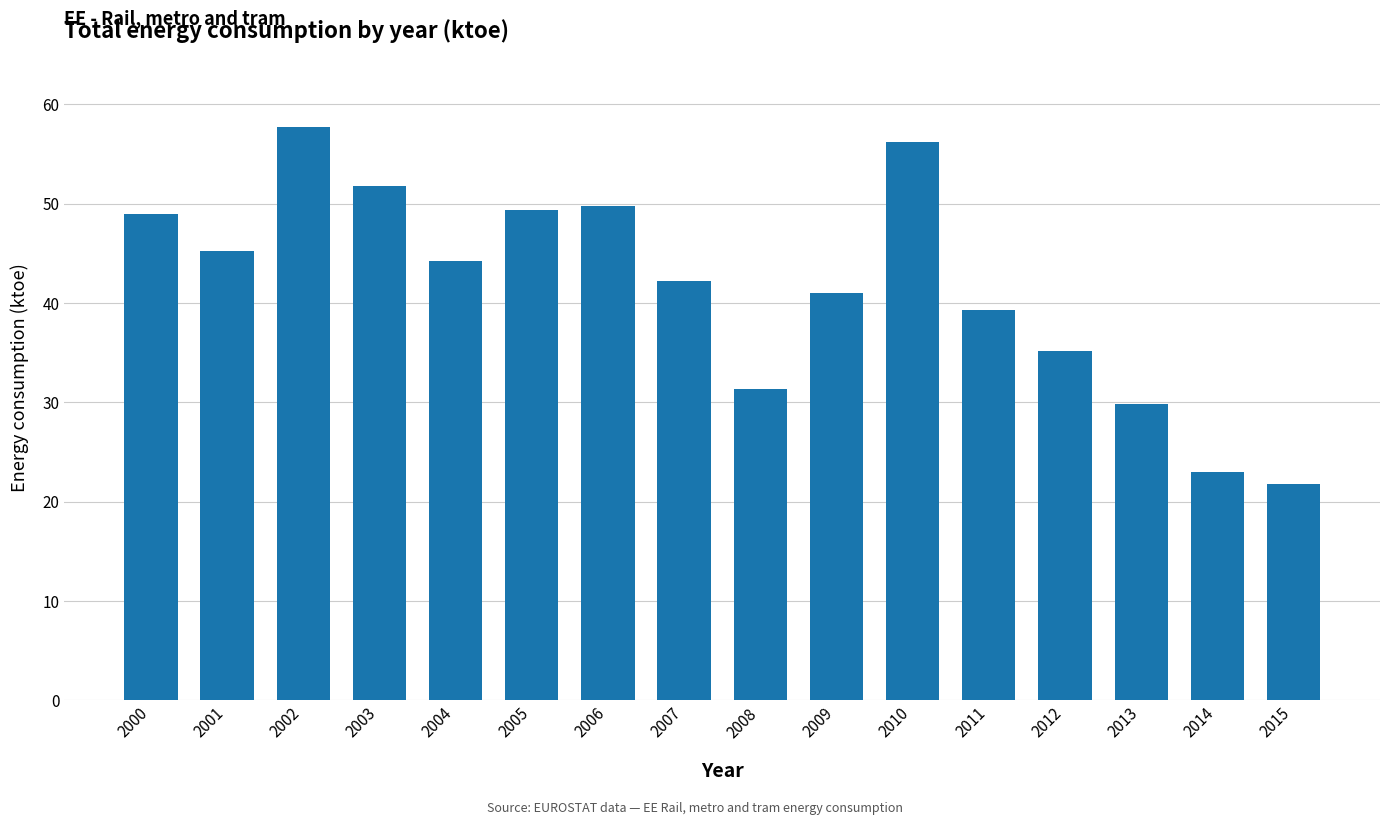

What is the sum of all values?

667.1